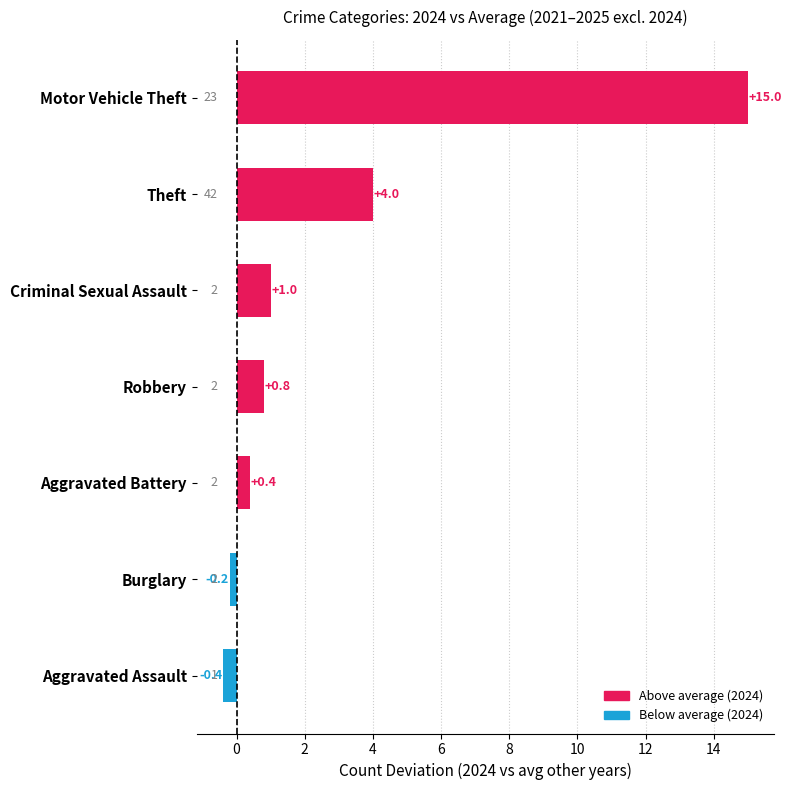

Between Criminal Sexual Assault and Theft, which is larger?

Theft